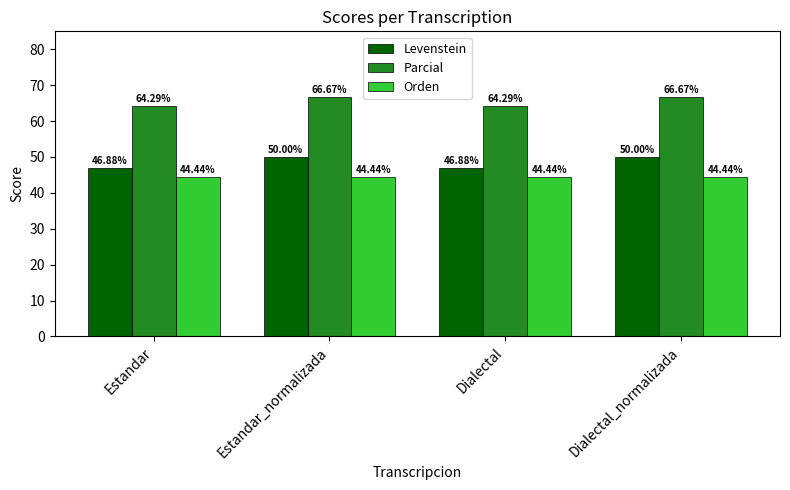

True or false: Orden has a value of 17.2 at Dialectal_normalizada.

False